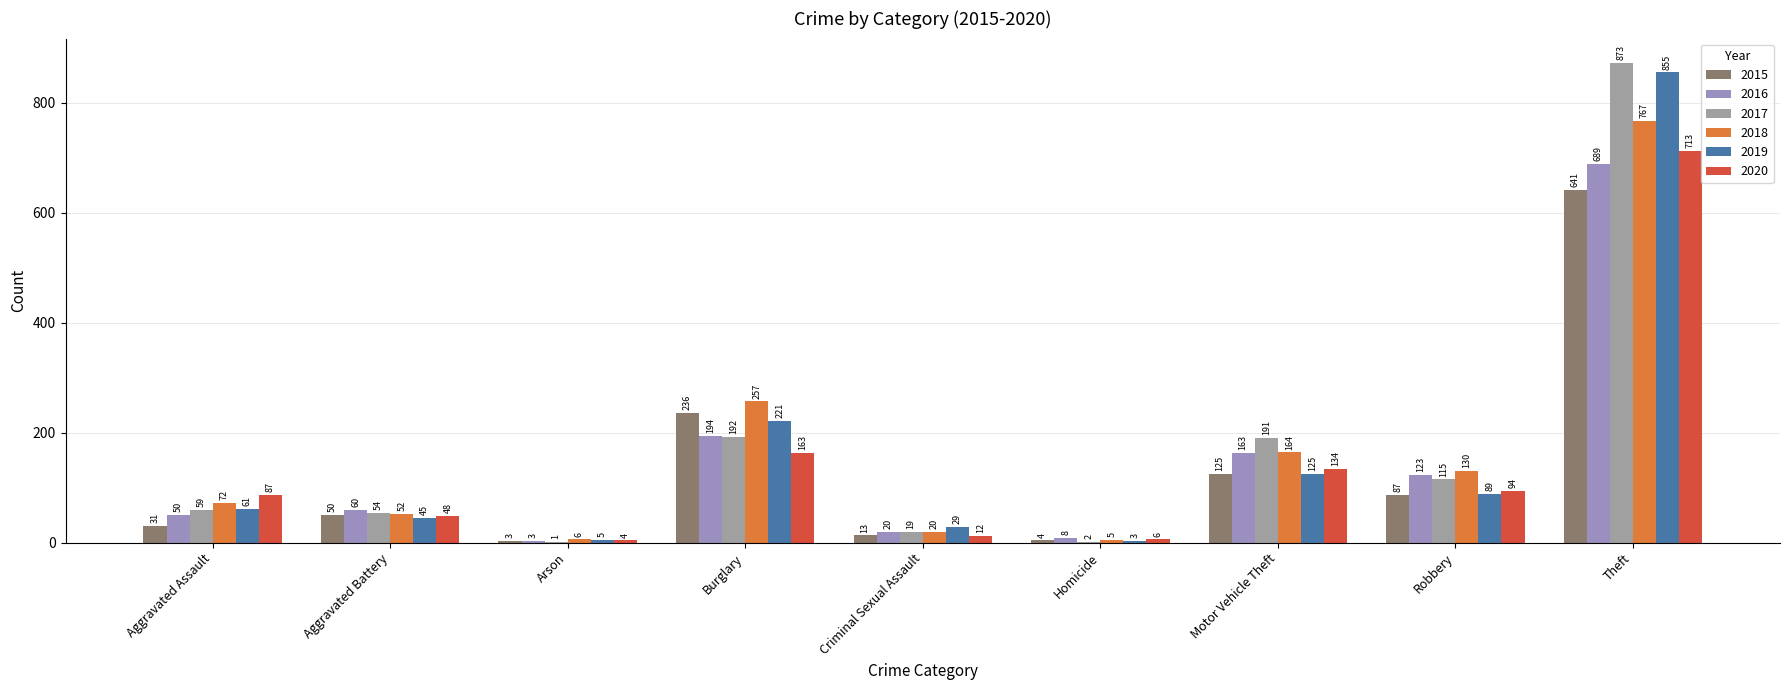

At which category does the chart reach its peak across all series?

Theft